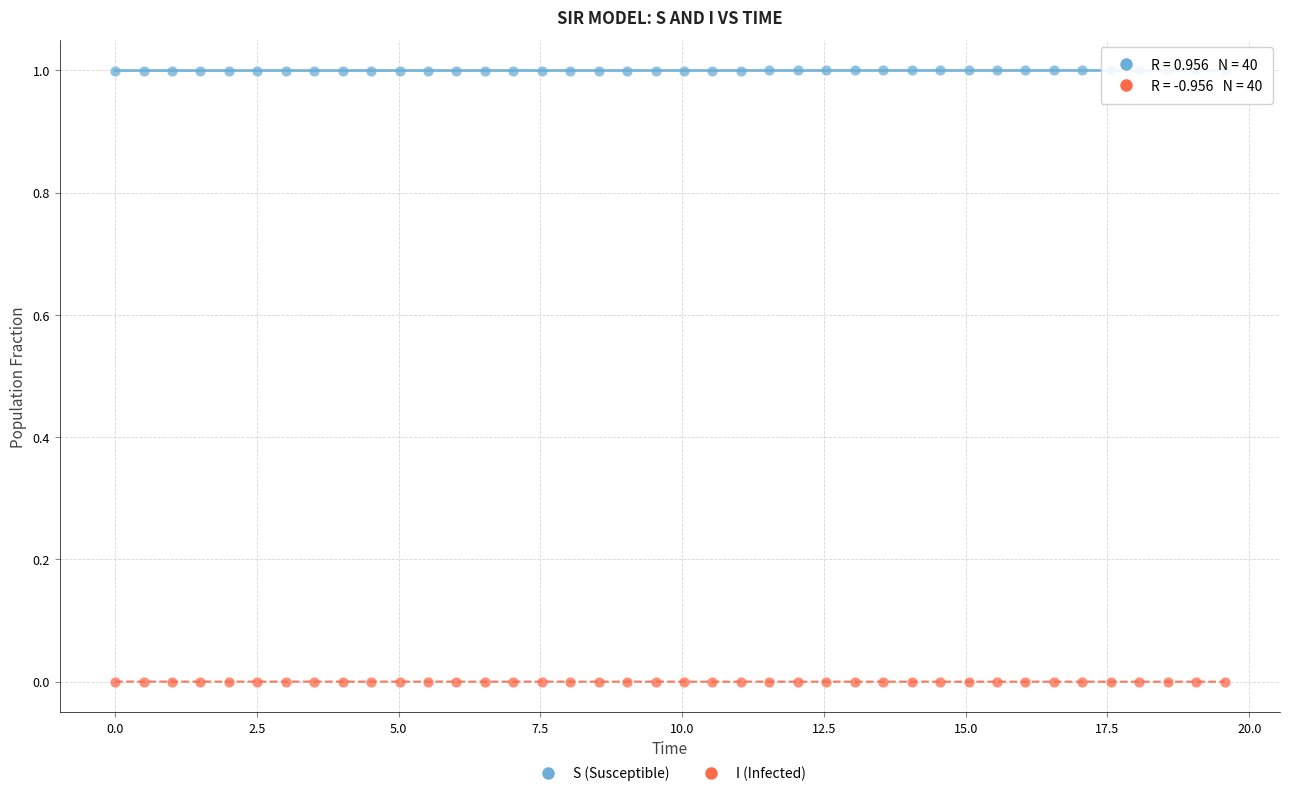

Across all data points, what is the range of X values (max minus min)?

19.6